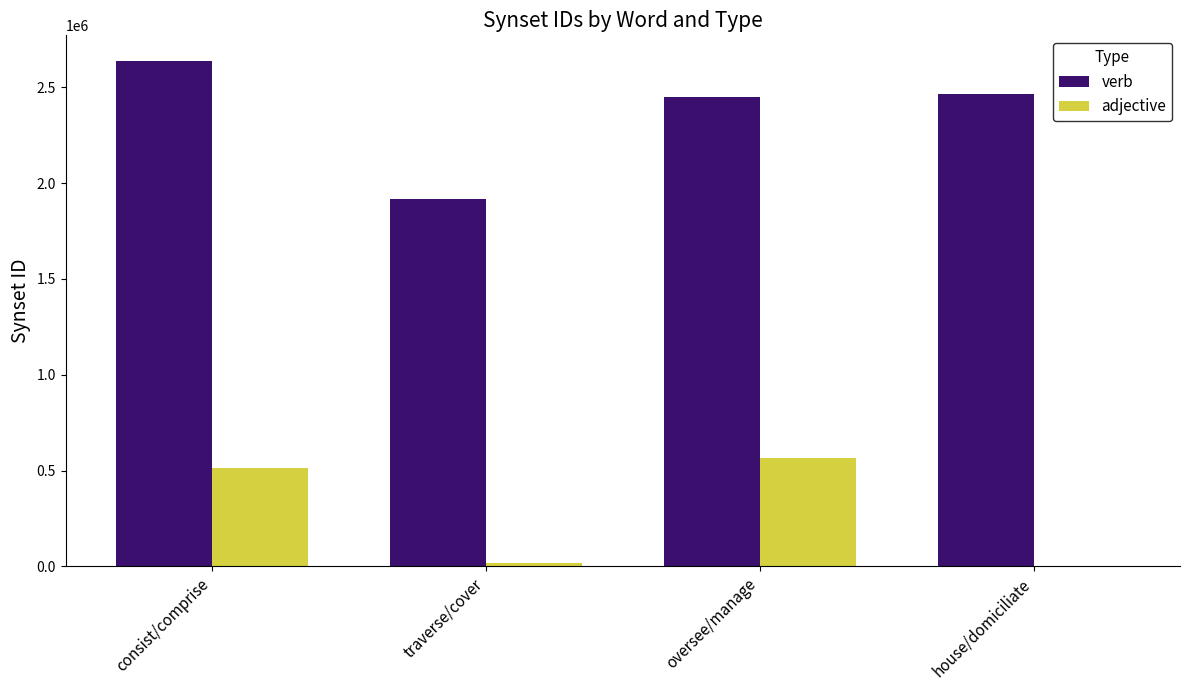

Which label corresponds to the largest value in the chart?

consist/comprise